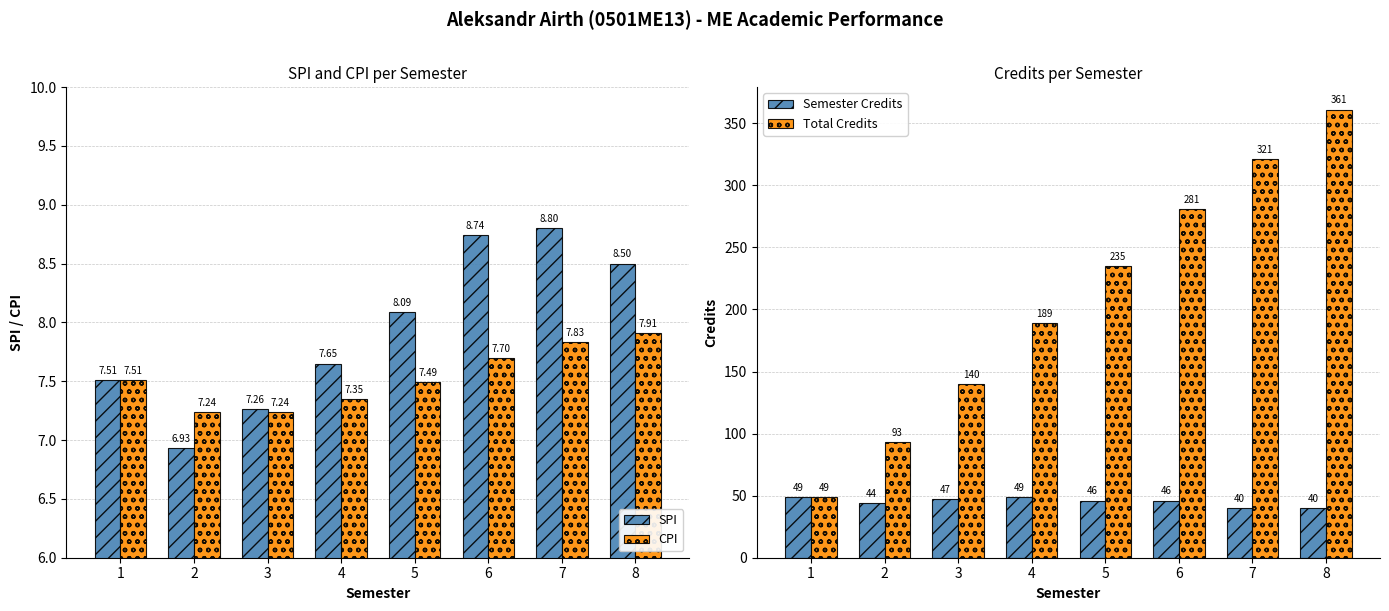

Is the value of SPI at 2 greater than the value of CPI at 6?

No